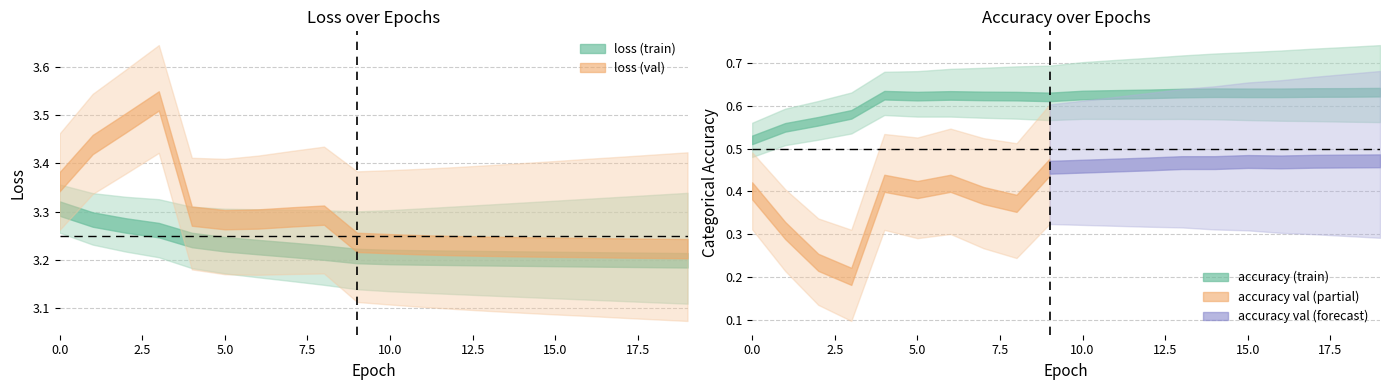

What is the average value of the loss series?

3.2